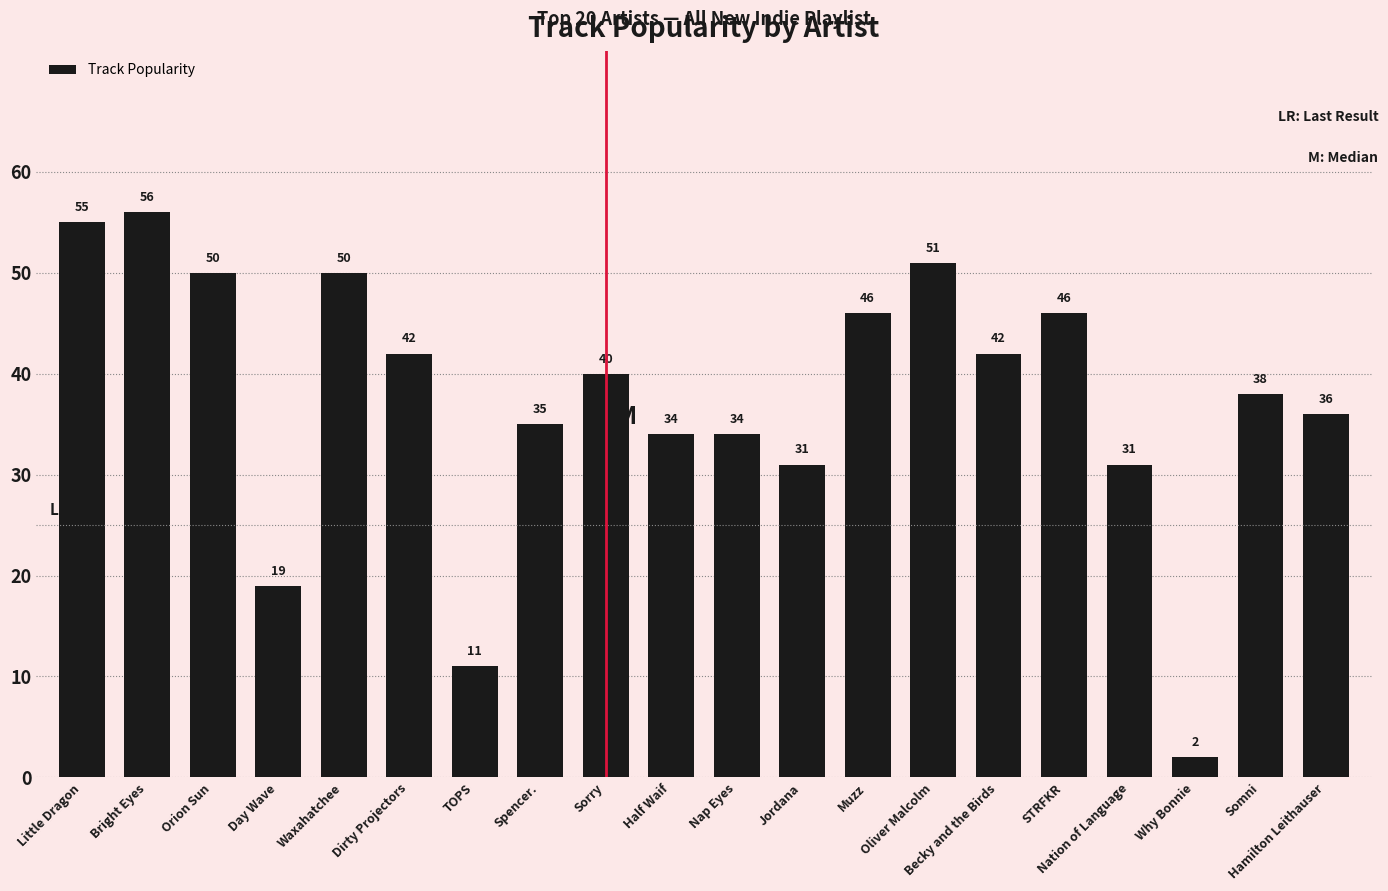

What is the sum of all values?

749